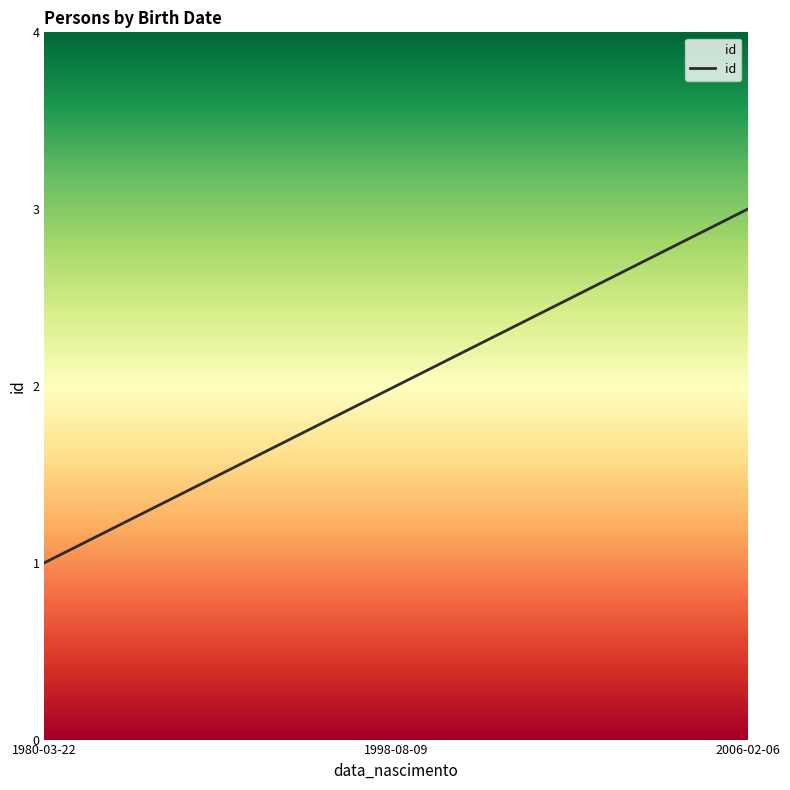

How many distinct data groups are displayed?

1